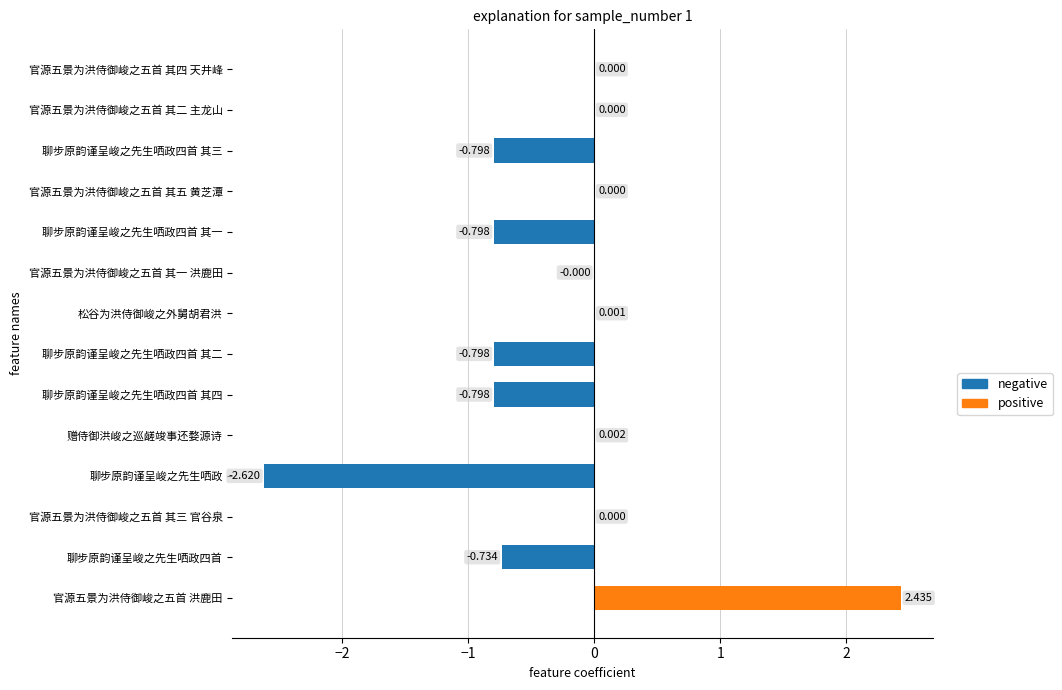

What is the average value?

-0.3